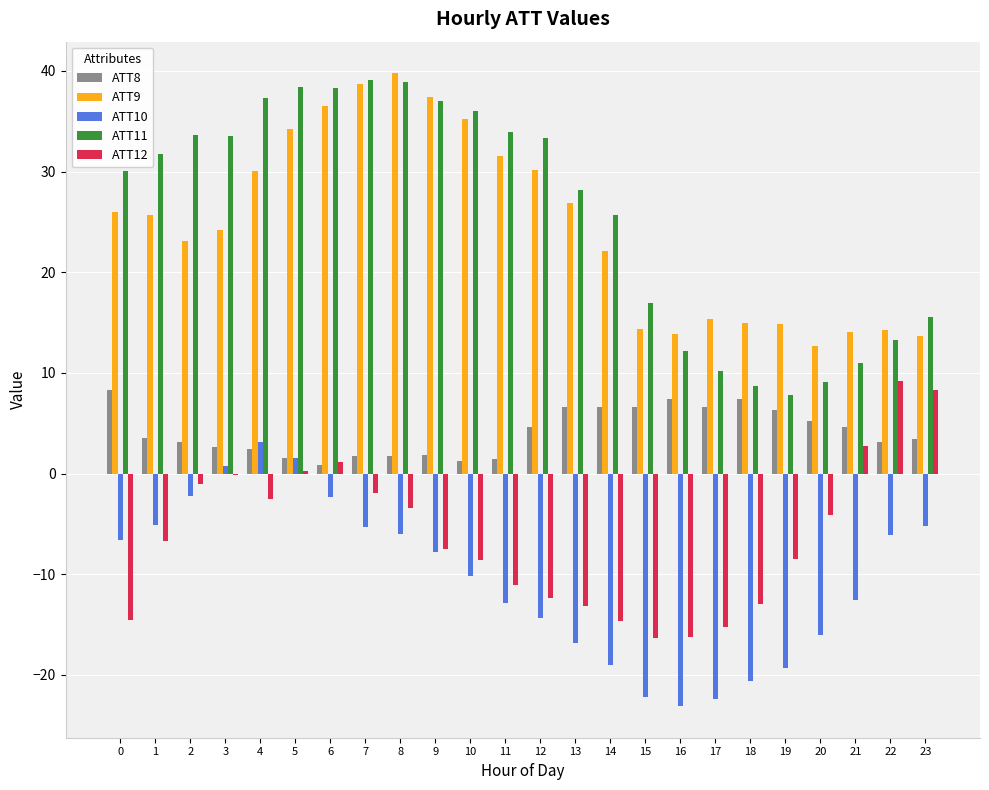

The ATT8 series shows 6.6 at 17. True or false?

True